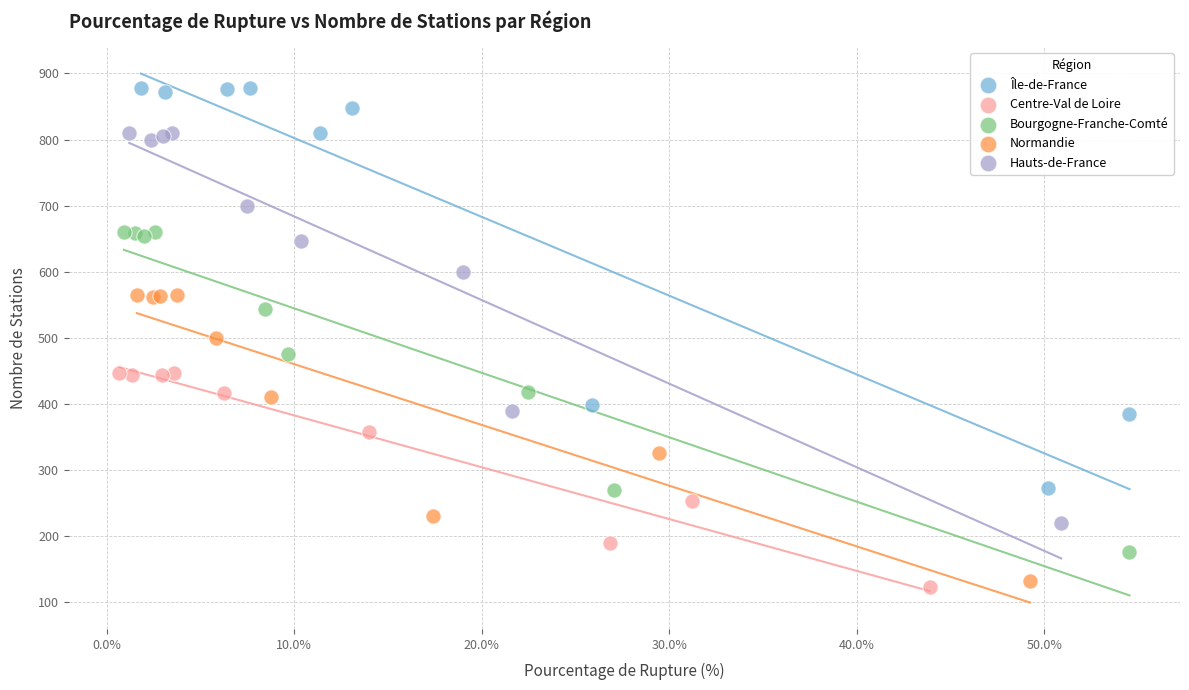

What are all the series names shown in the legend?

Île-de-France, Centre-Val de Loire, Bourgogne-Franche-Comté, Normandie, Hauts-de-France